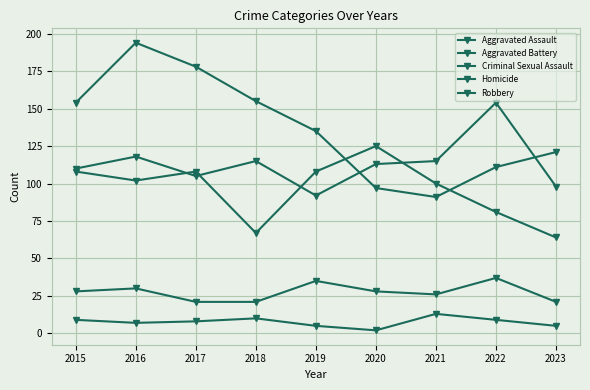

At which category does Criminal Sexual Assault reach its first local peak?

2016